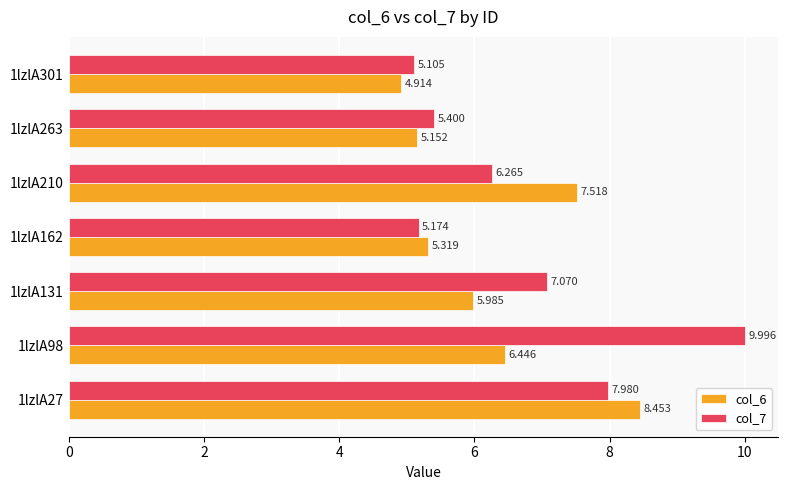

List the series in order of their peak value, lowest first.

col_6, col_7